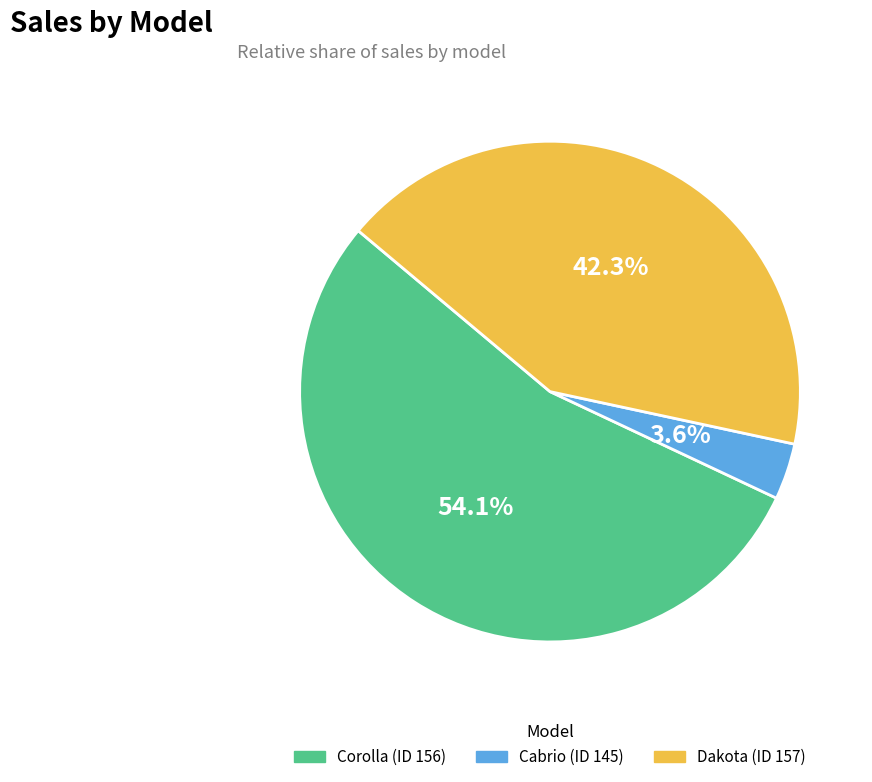

Is the sum of Cabrio (ID 145) and Dakota (ID 157) greater than half?

No